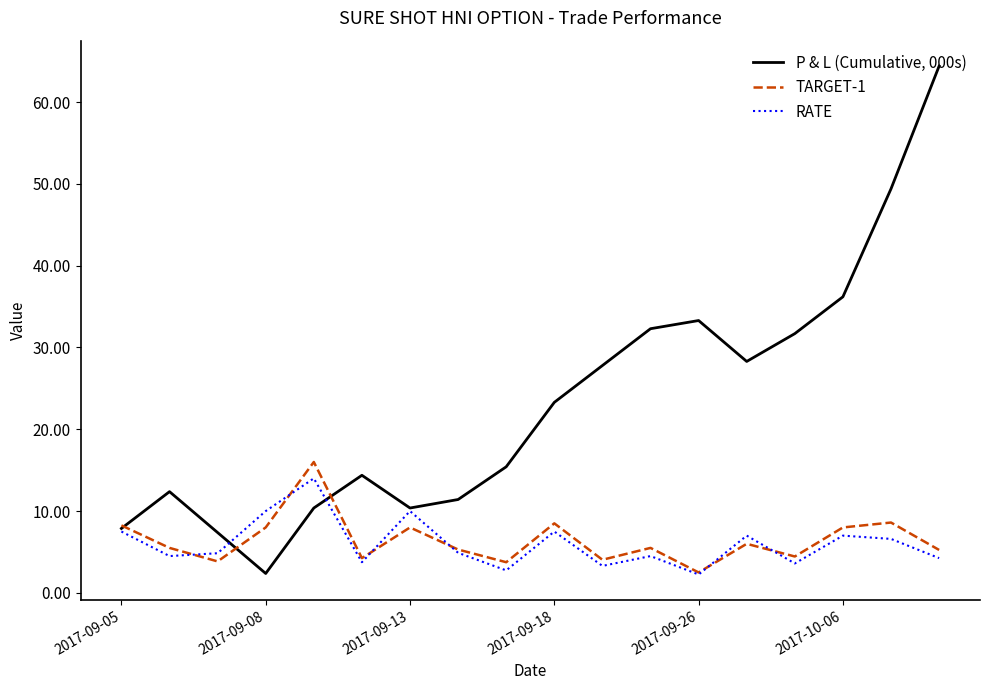

Which series has the largest range (max minus min)?

P & L (Cumulative, 000s)